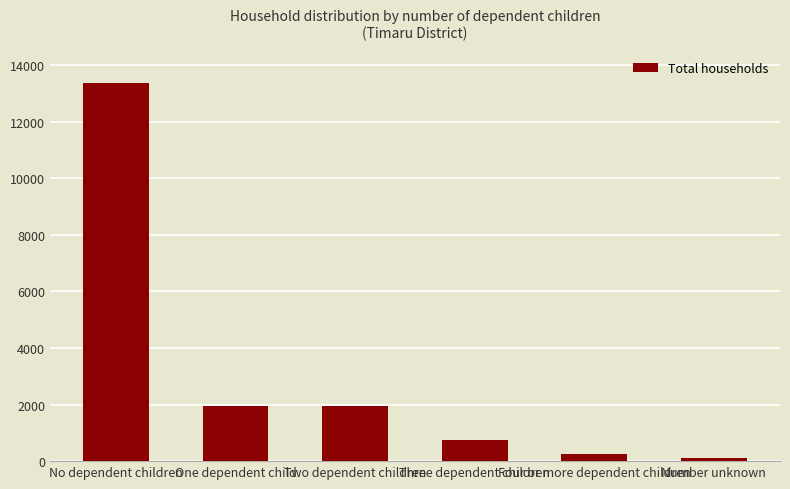

Which has a higher value, Four or more dependent children or Number unknown?

Four or more dependent children